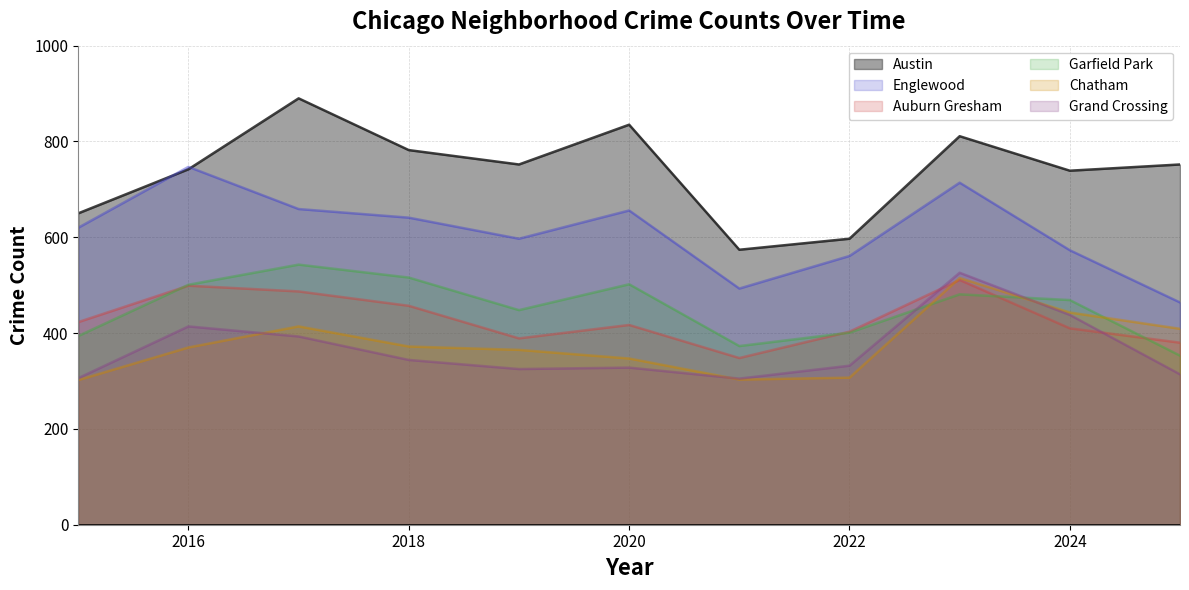

Does the chart have visible grid lines?

Yes